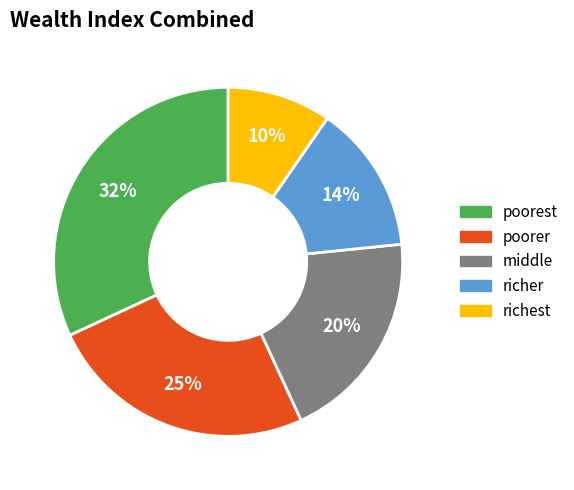

Is the sum of middle and richest greater than half?

No